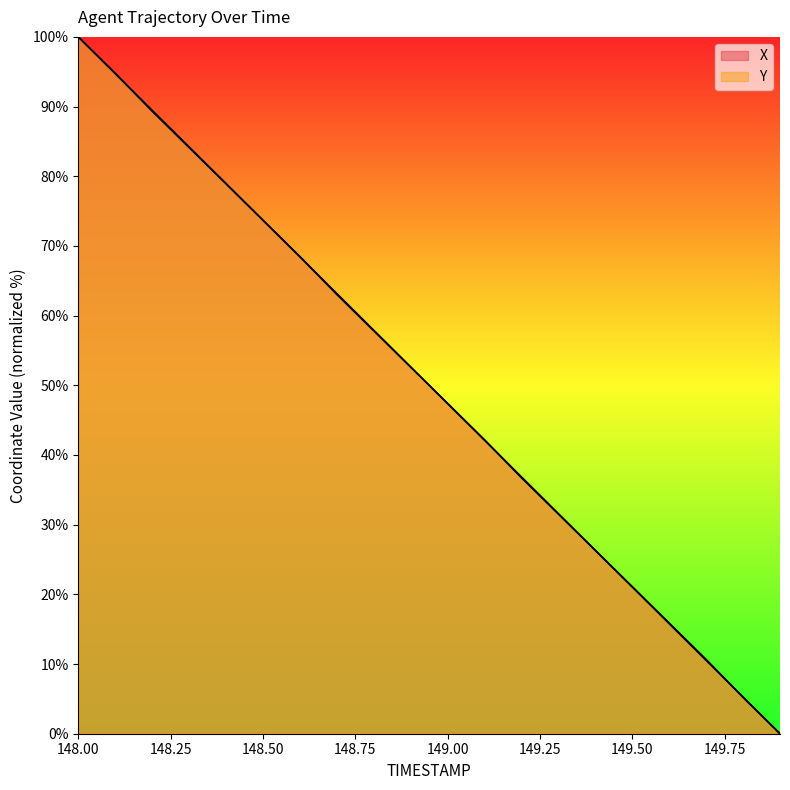

What position from the right is 148.7?

13